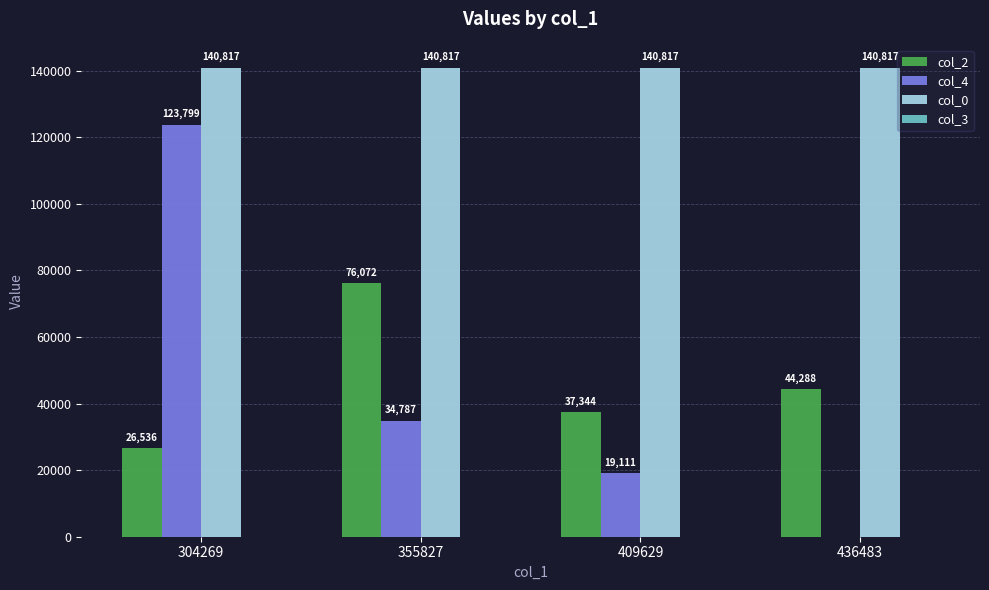

Which series has the widest spread of values?

col_4